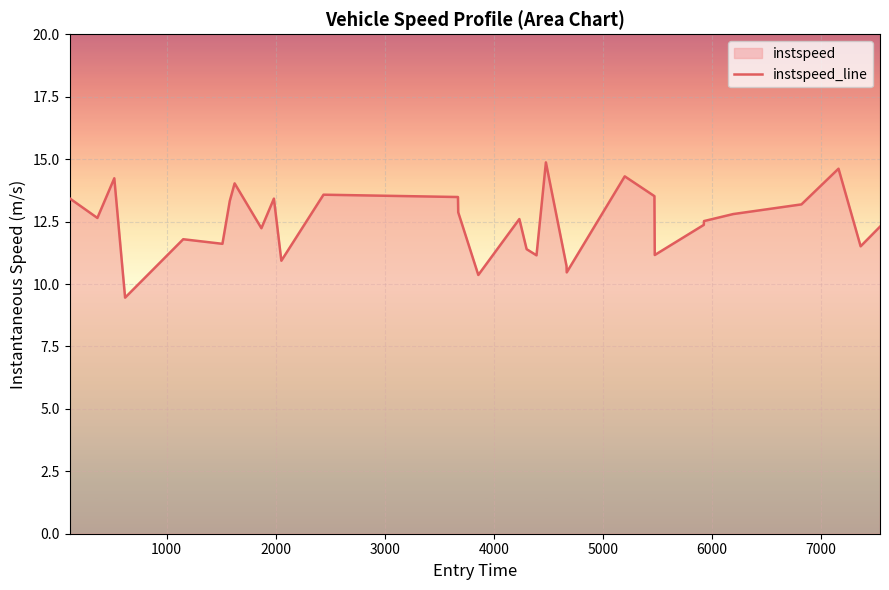

What is the smallest value displayed?

9.5